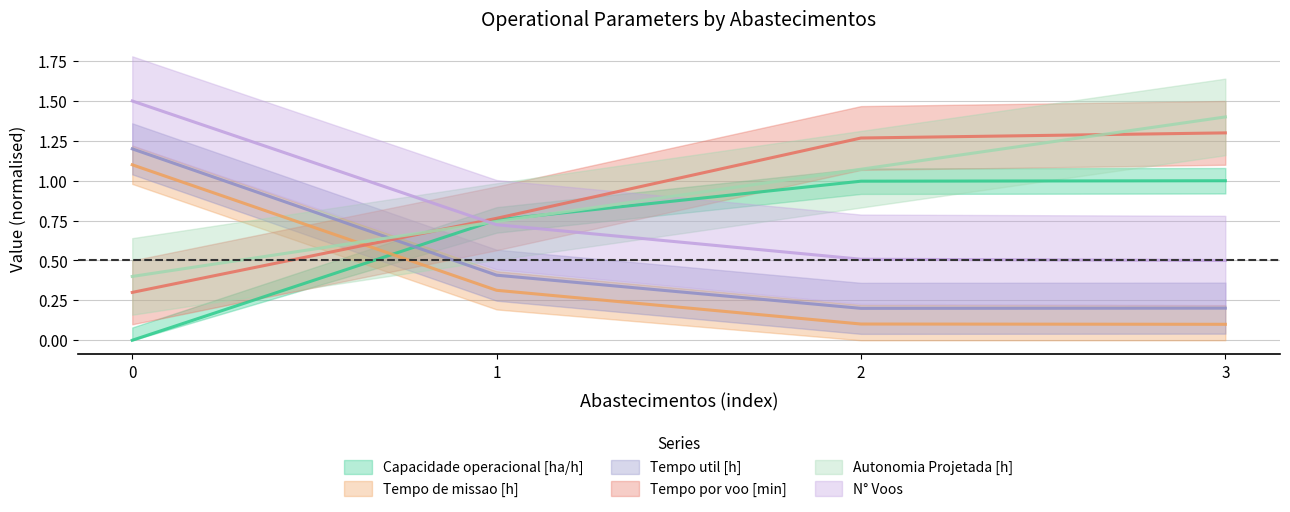

How many lines are shown in the chart?

6